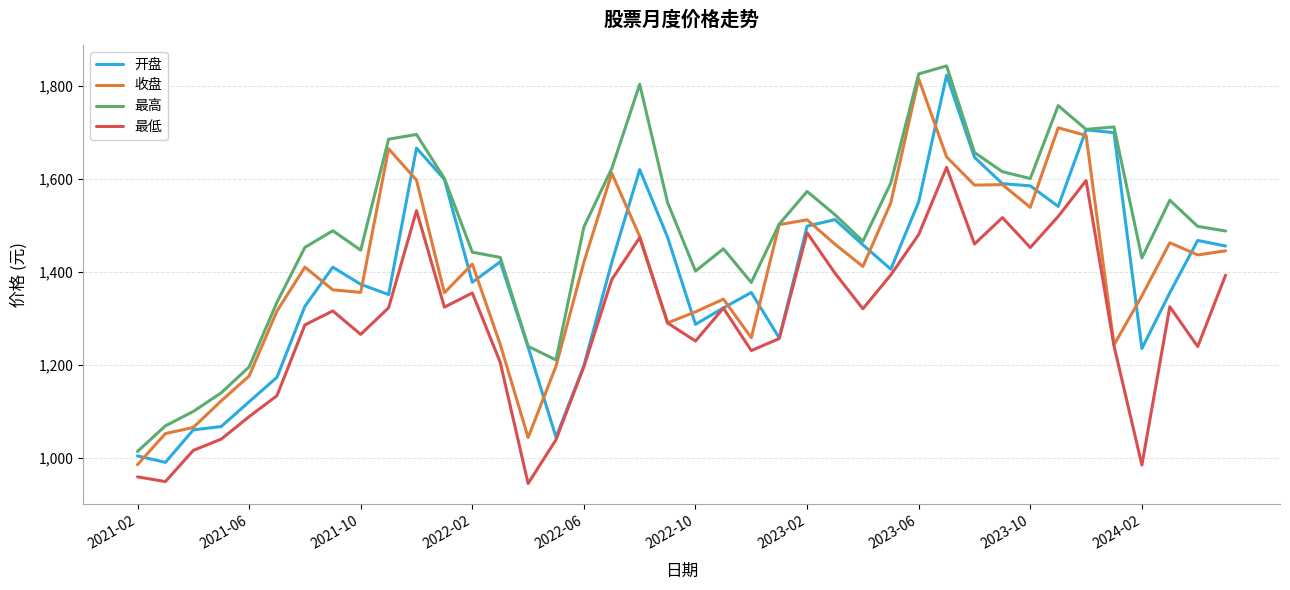

True or false: 最低 and 最高 intersect in this chart.

False